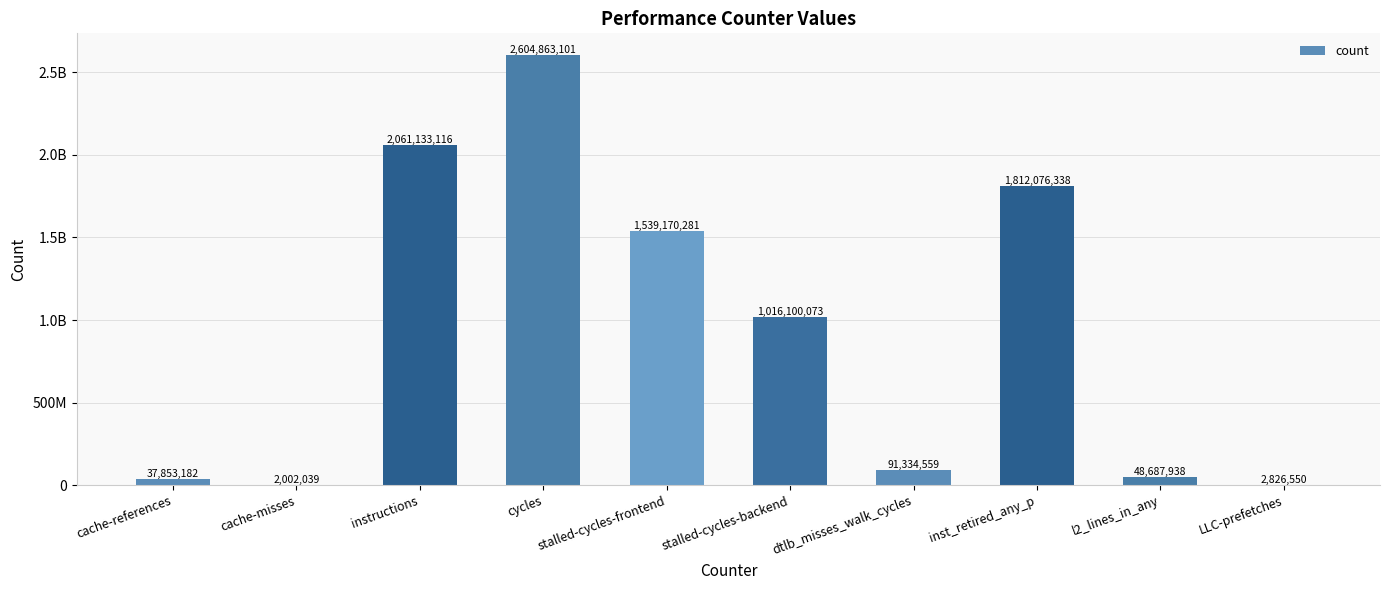

Where is the data nearest to the value 1303432570?

stalled-cycles-frontend